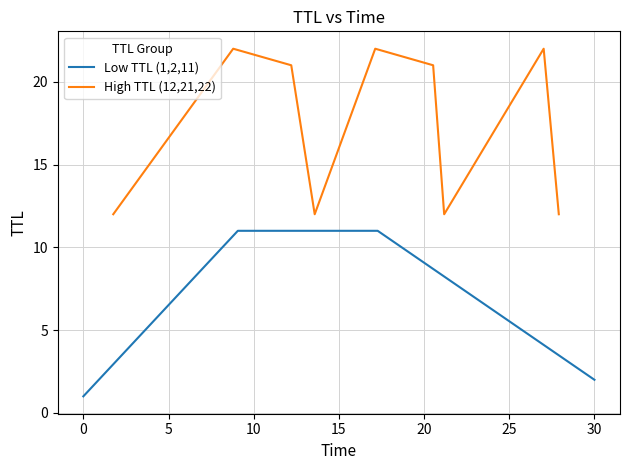

Is the value of TTL 1 at 12 greater than the value of TTL 2 at 11?

Yes